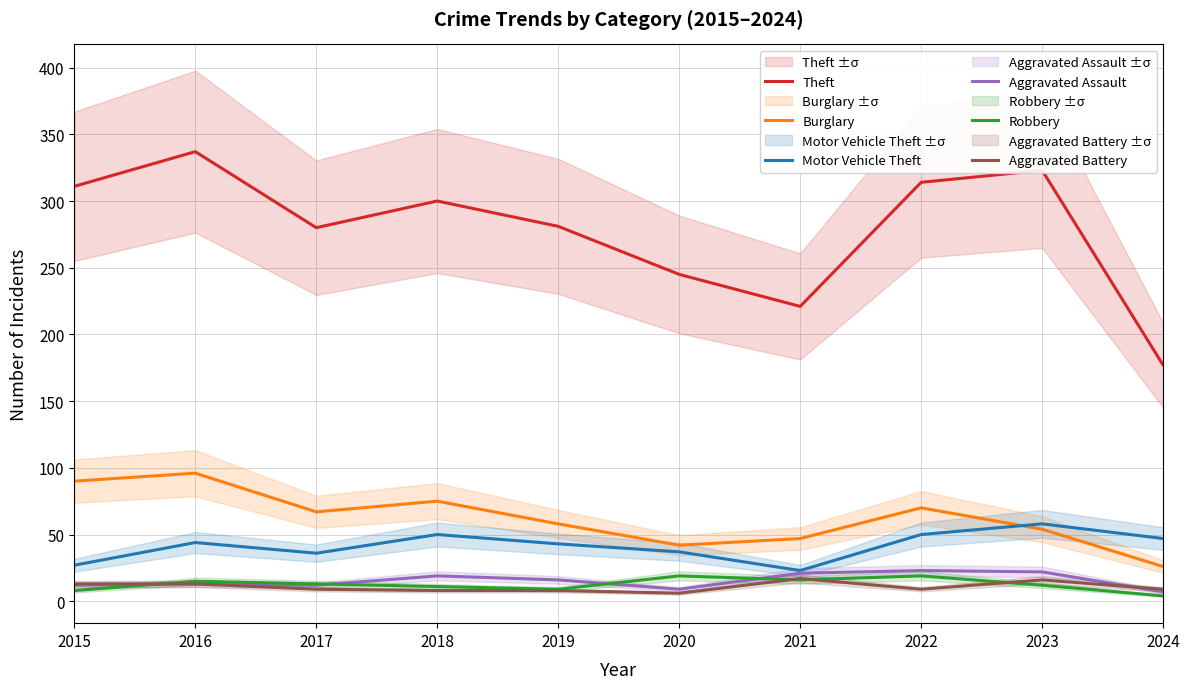

Which category has the highest value in the Burglary series?

2016